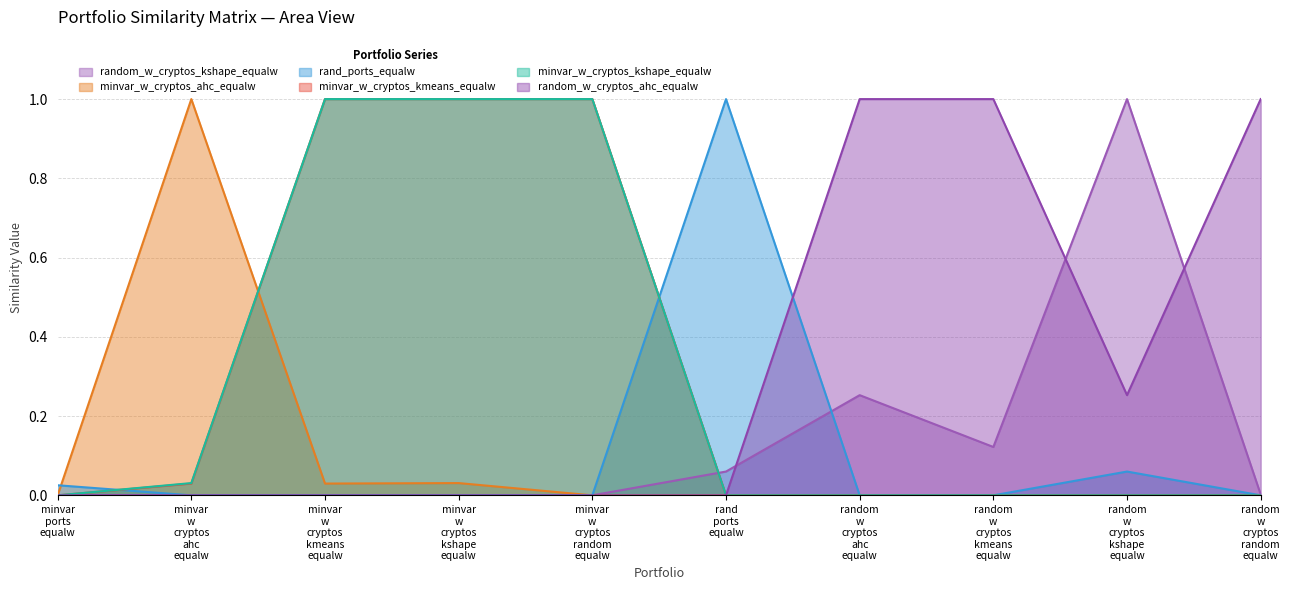

What is the maximum value for minvar_w_cryptos_ahc_equalw?

1.0